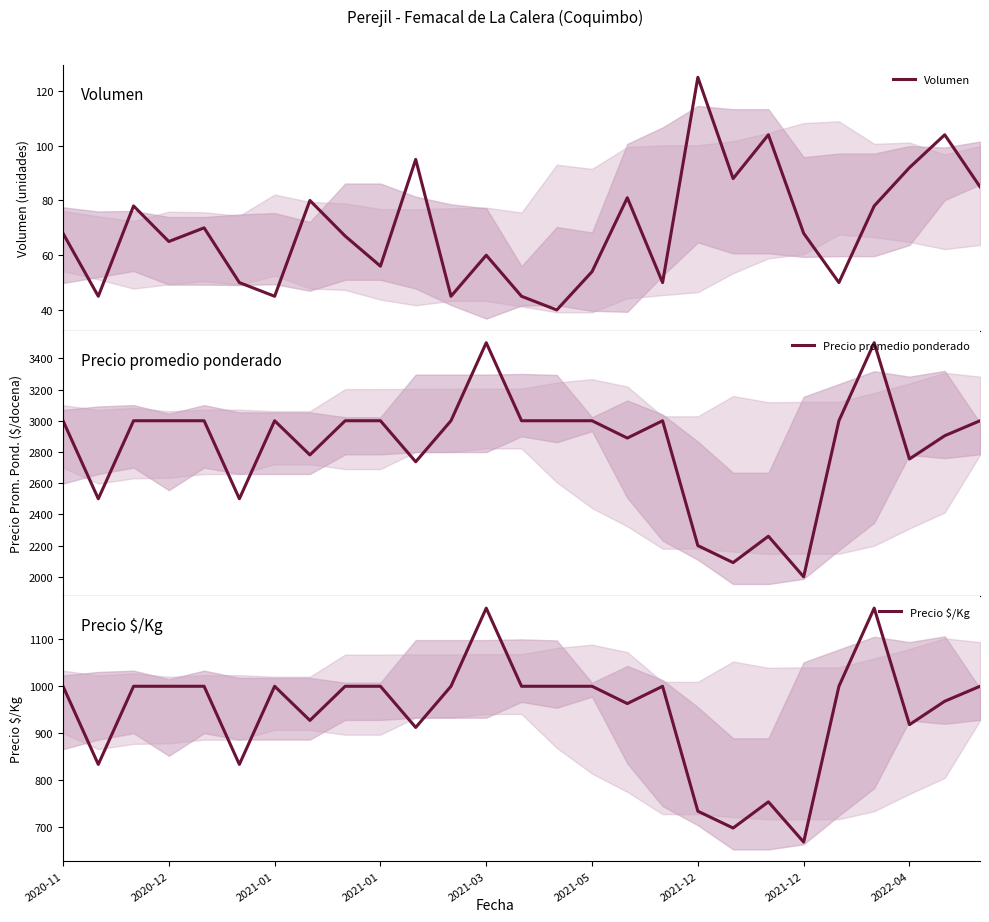

Is it true that Volumen equals 119 at 2020-11?

False